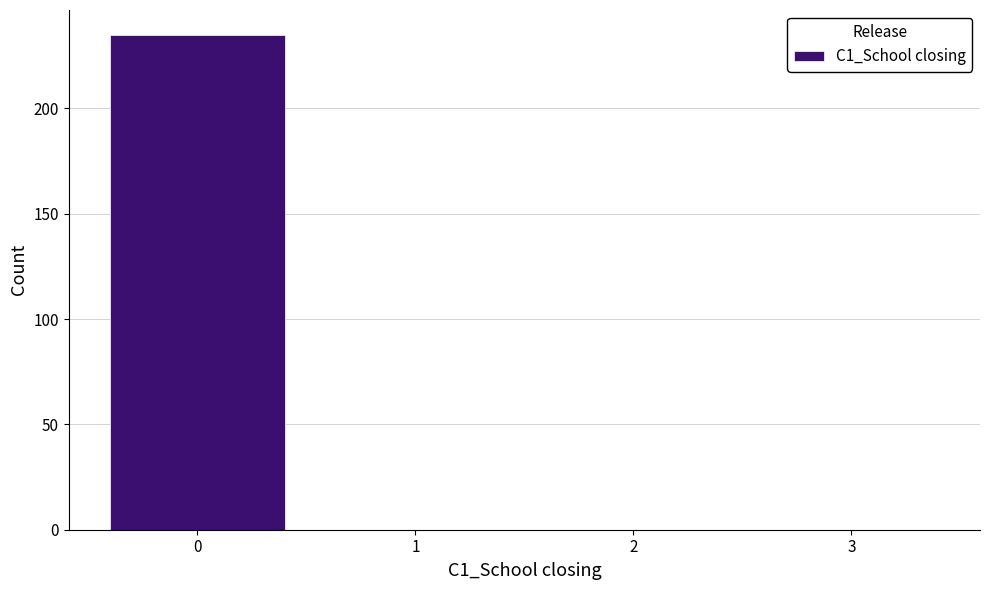

What is the change in value from 0 to 2?

-235